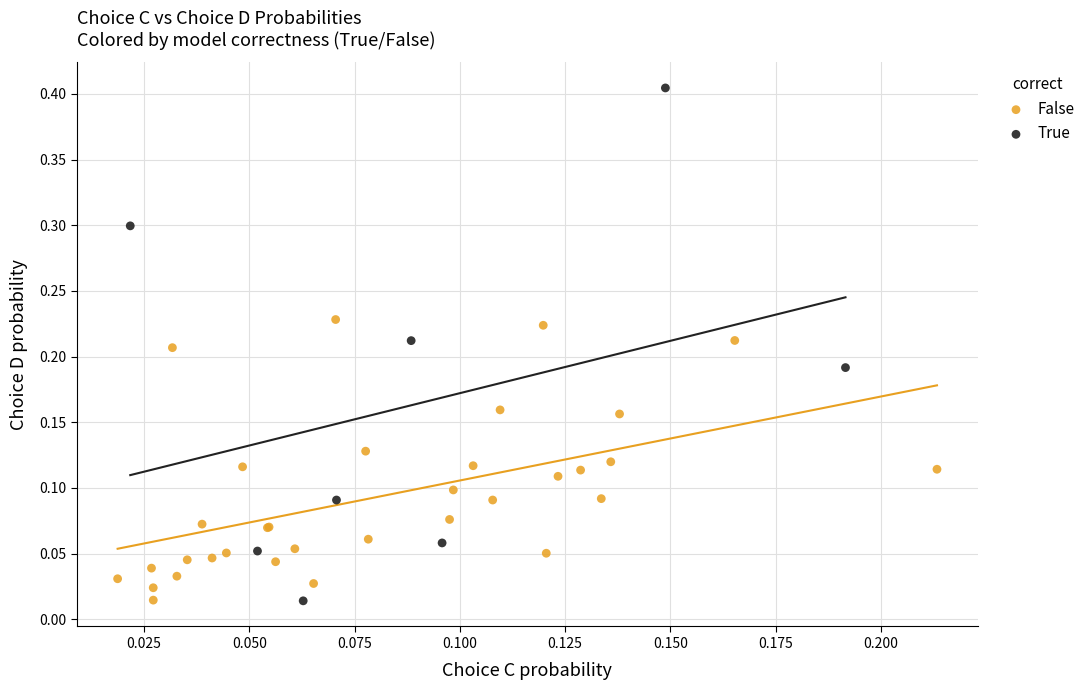

Which series reaches the maximum Y coordinate?

True